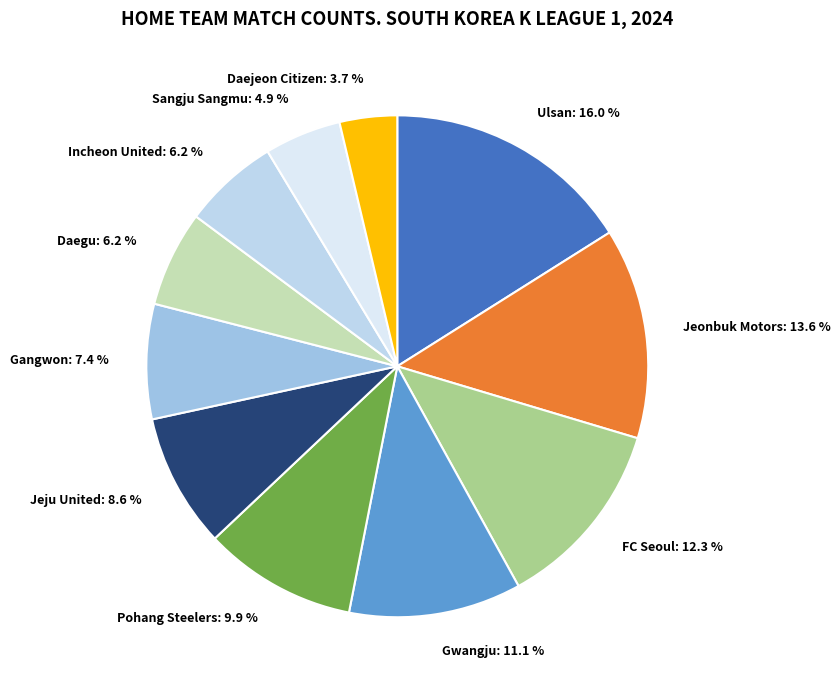

Which category has the smallest portion of the pie?

Daejeon Citizen